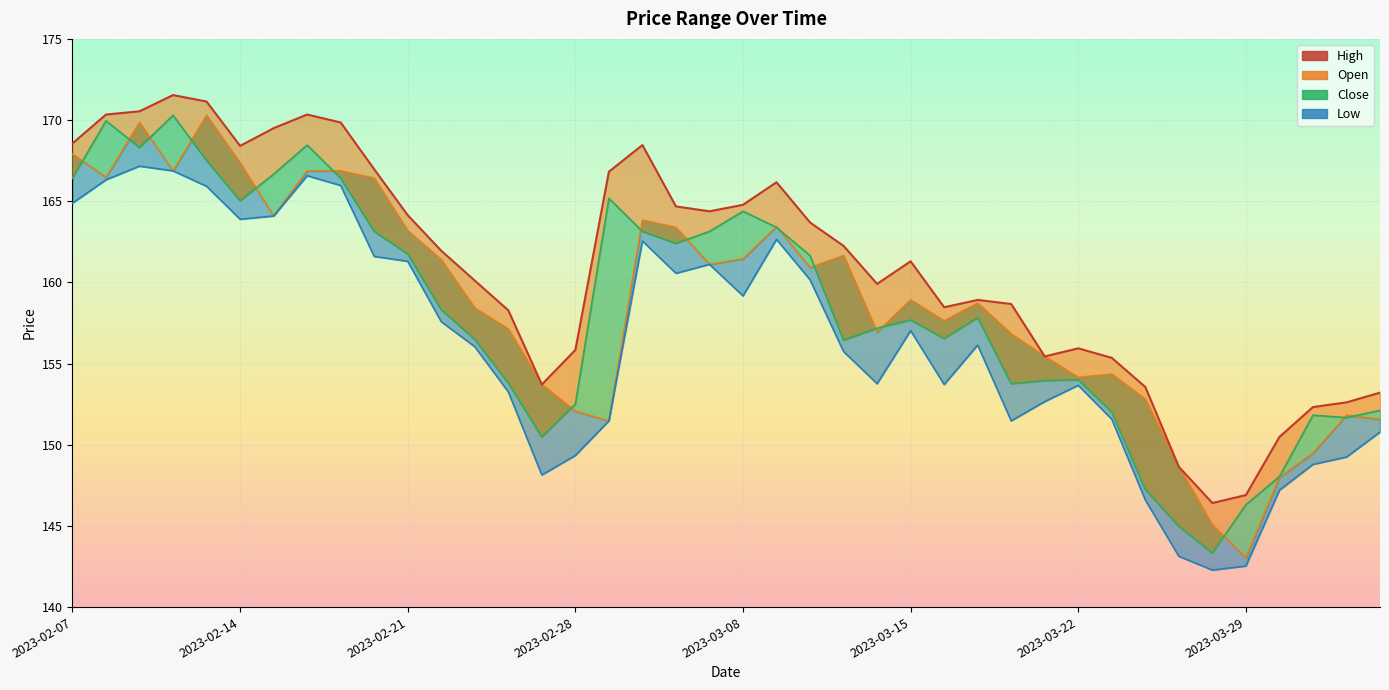

The Close_line series shows 151.7 at 38. True or false?

True